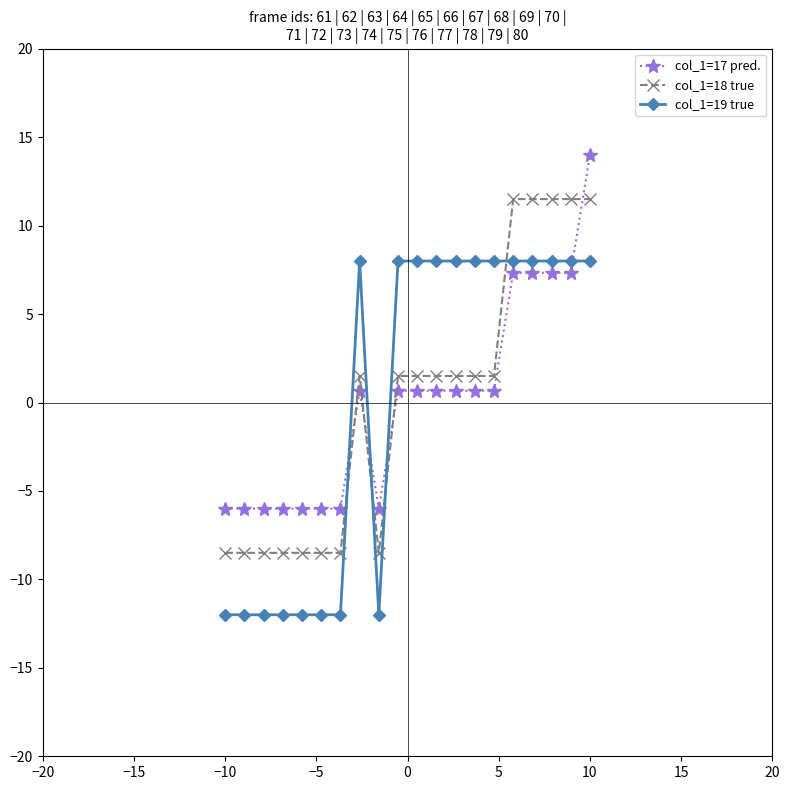

After their last crossing, which series has the higher values: col_1=19 true or col_1=17 pred.?

col_1=17 pred.